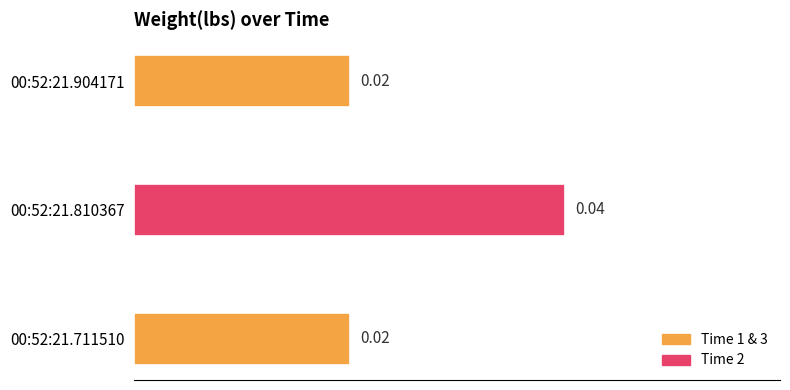

What is the sum of all values?

0.1